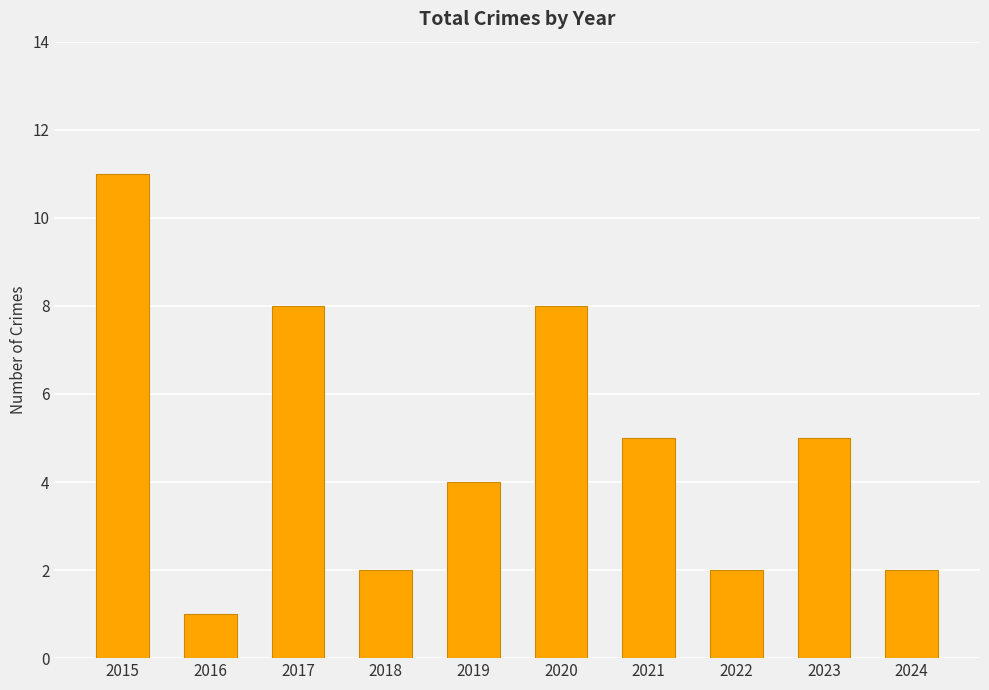

Which has a higher value, 2017 or 2023?

2017